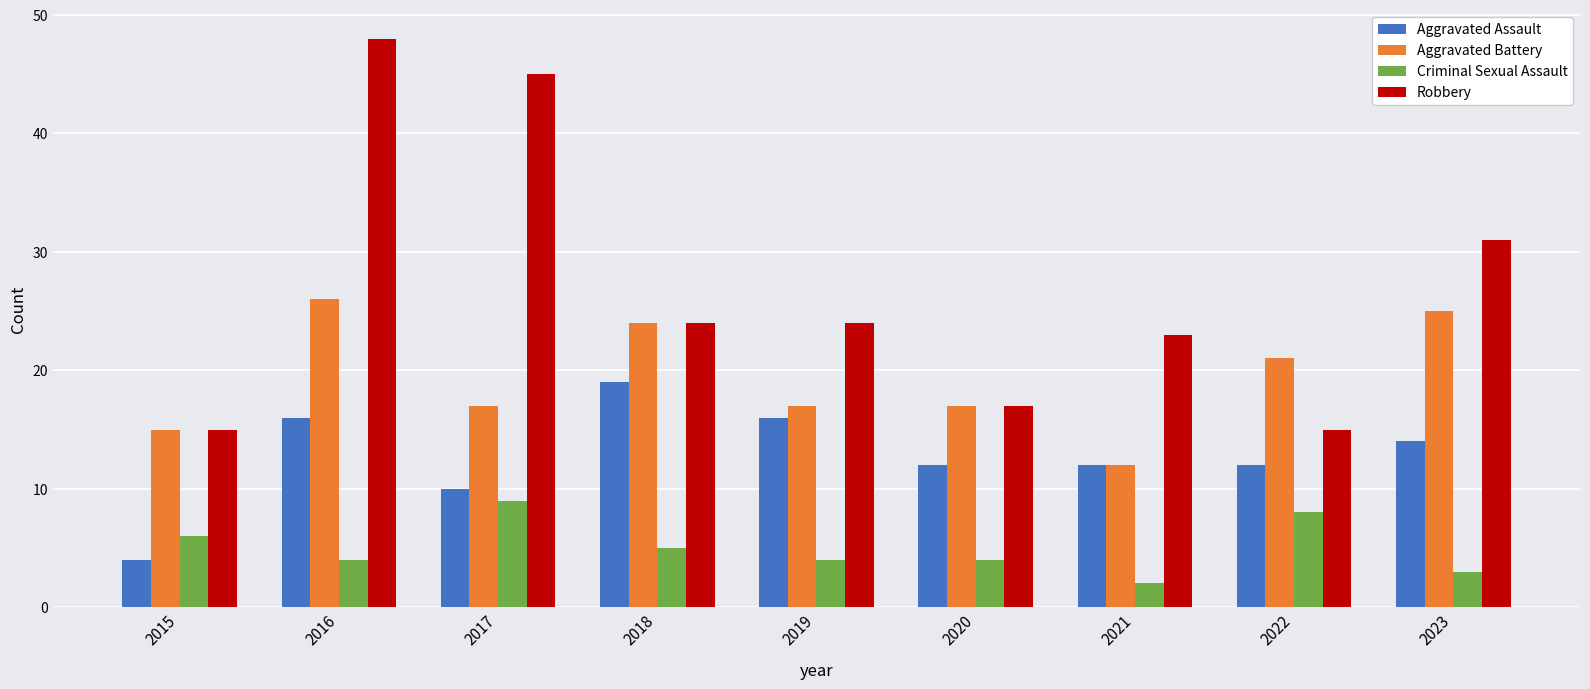

At which label is Criminal Sexual Assault closest to 5?

2018